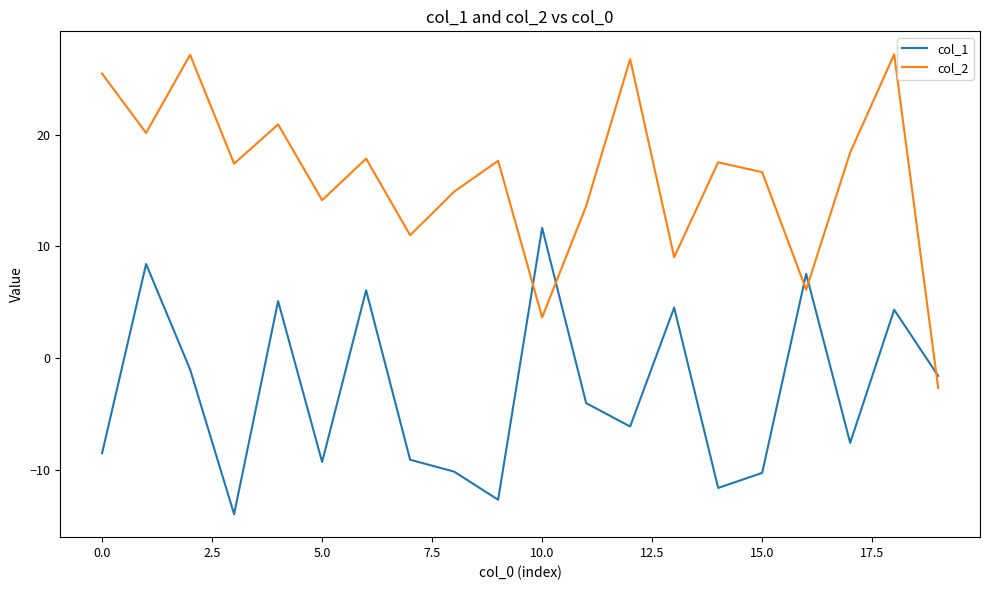

Does the chart display data point markers on the line(s)?

No